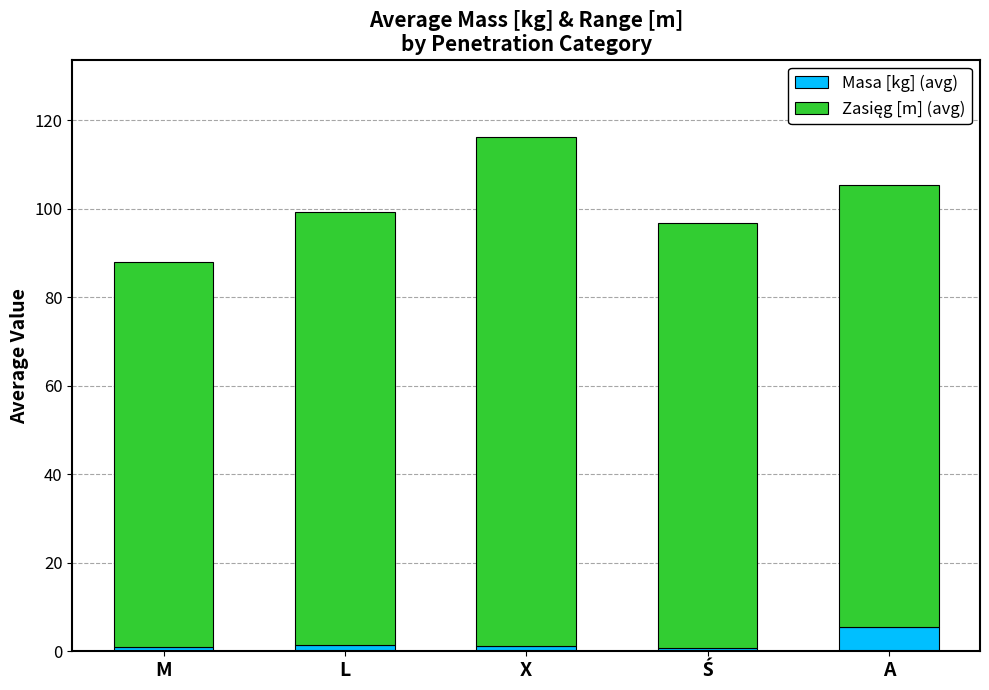

What is the total value across all series at A?

105.4